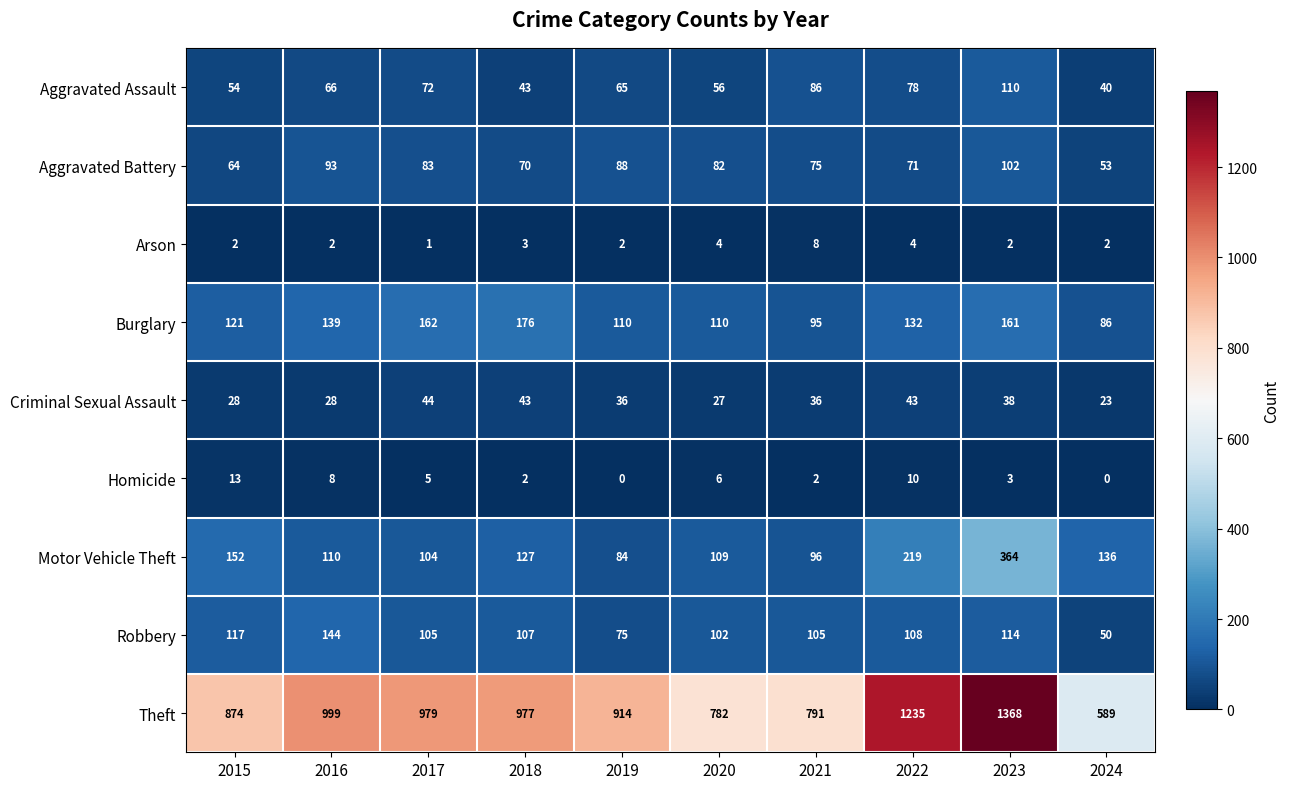

What is the sum of the Aggravated Assault values at 2022 and 2017?

150